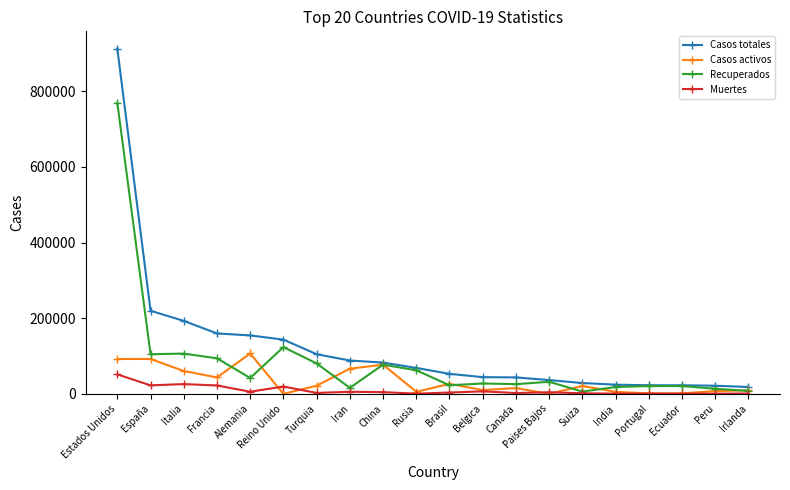

True or false: Casos activos has more than 1 interior local peaks.

True